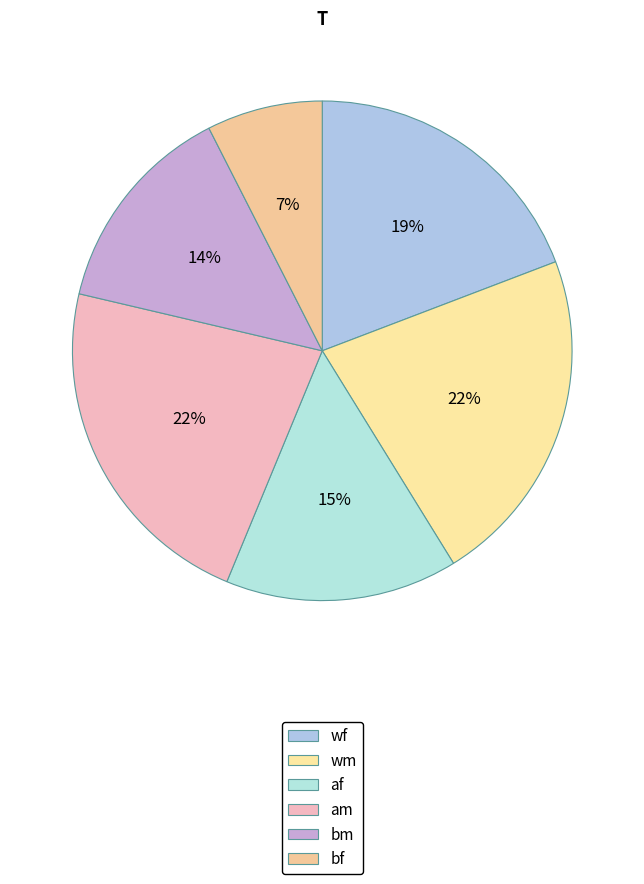

Combined, do bf and af account for over 50%?

No